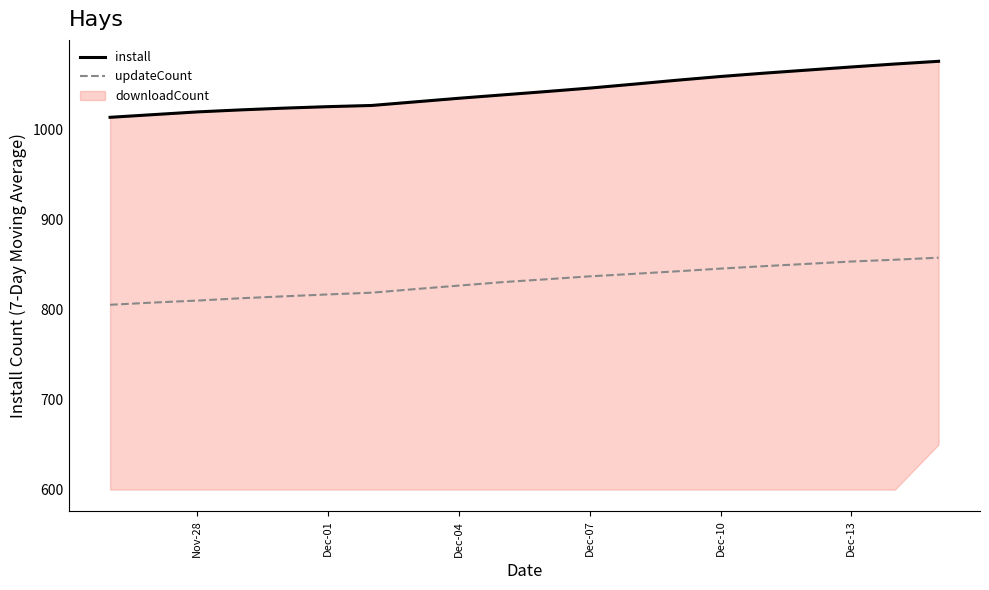

The value of updateCount at Dec-07 is 1455.8. True or false?

False